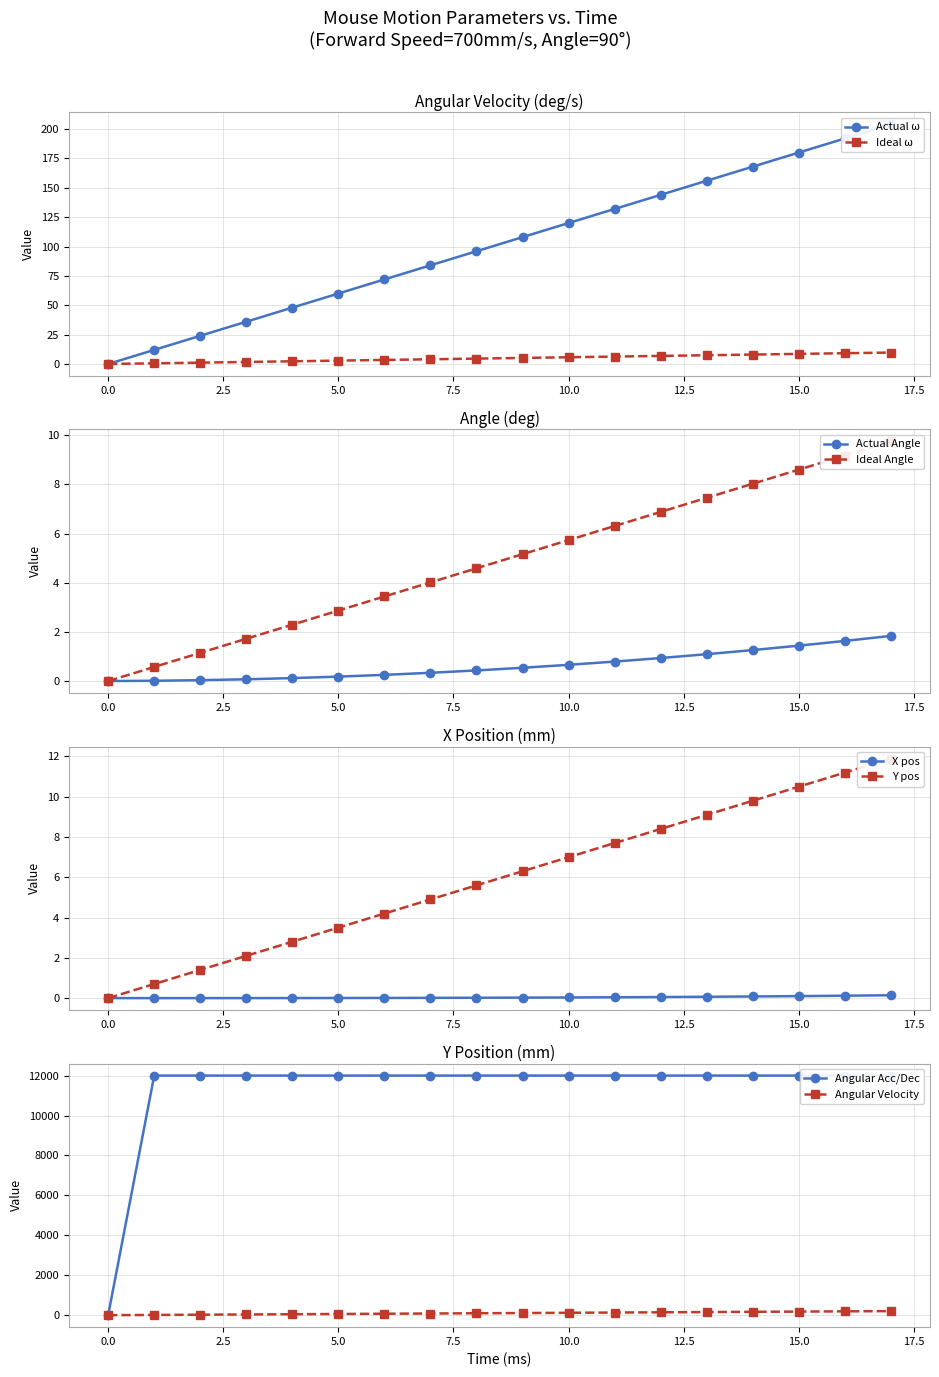

Does the chart have visible grid lines?

Yes